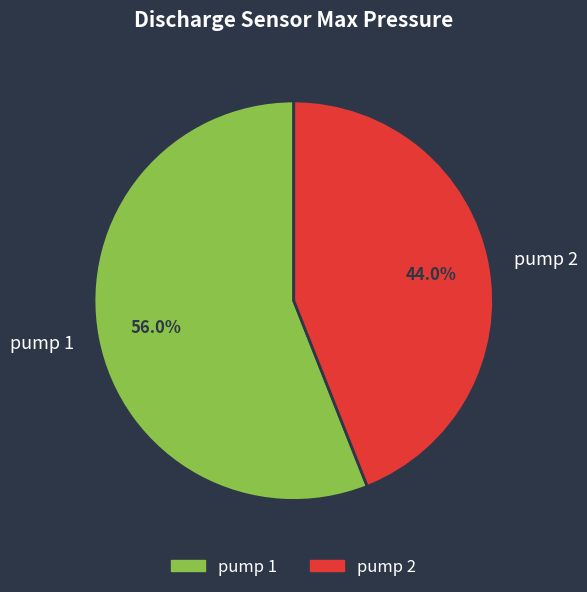

Which has a higher value, pump 1 or pump 2?

pump 1